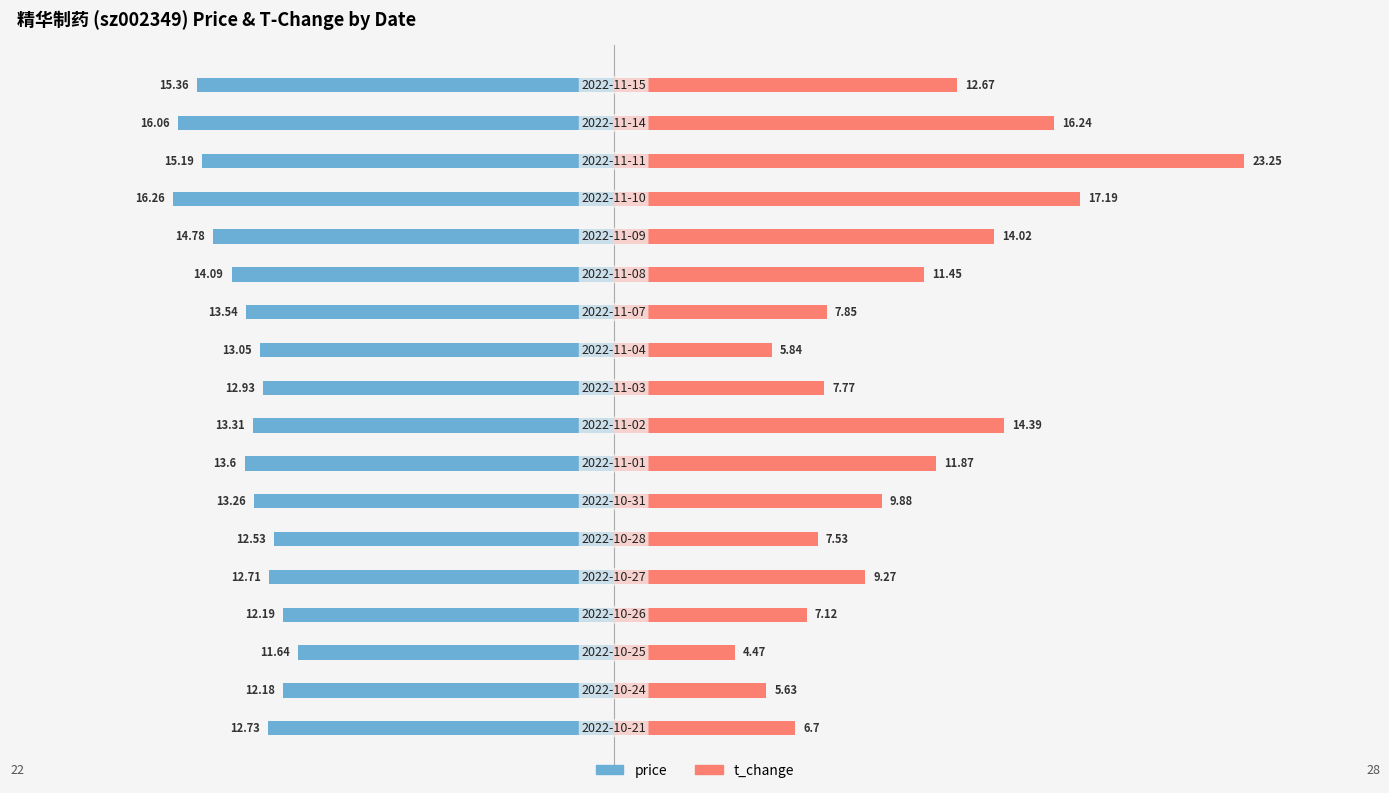

Which series changed the most between 8 and 9?

t_change